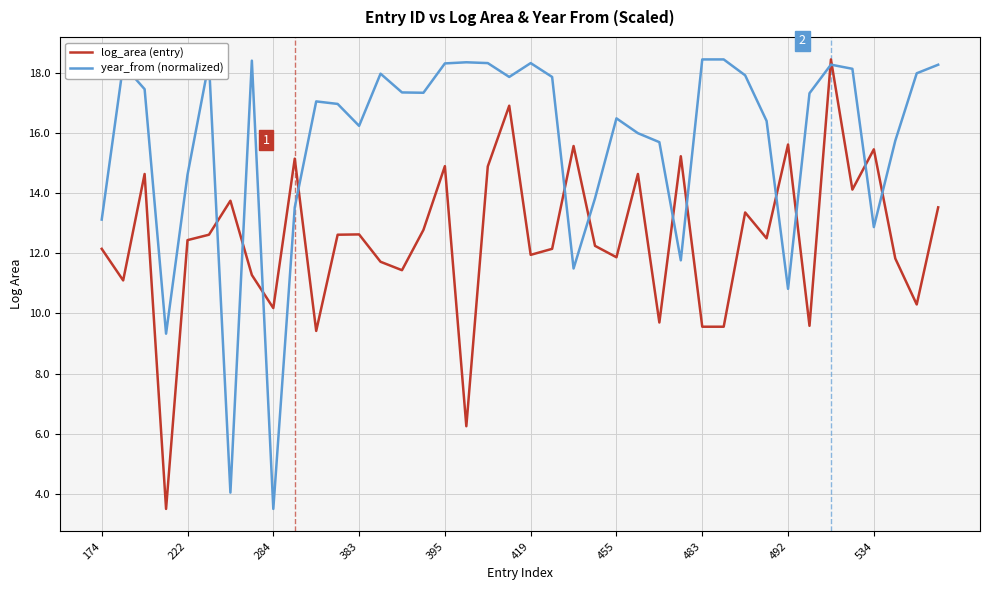

List the series in order of their overall mean, highest first.

year_from (normalized), log_area (entry)